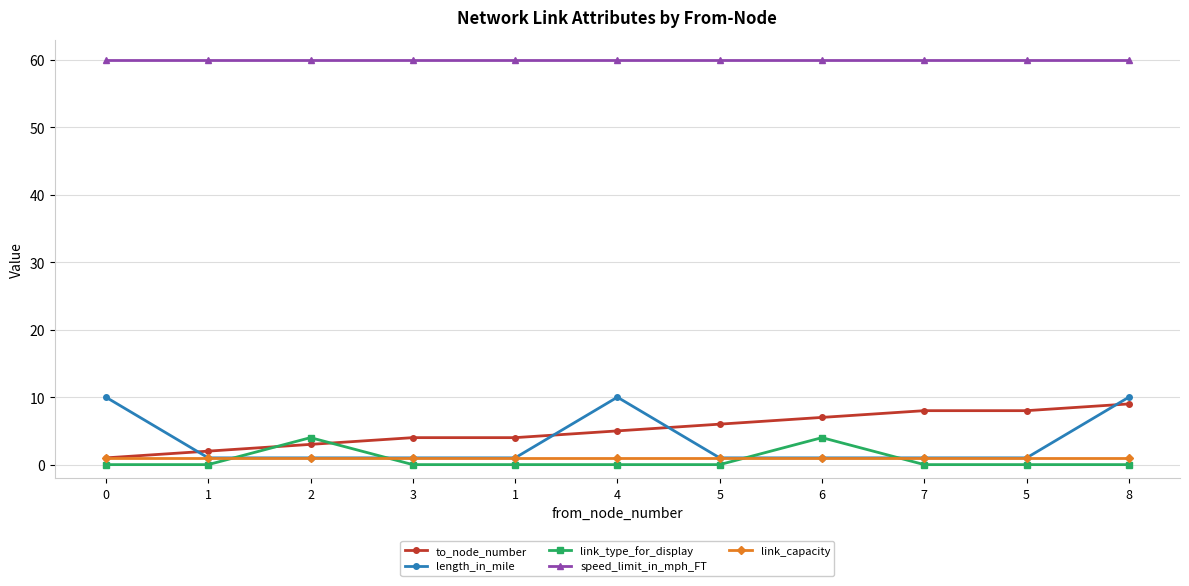

What is the difference between the maximum and second lowest values in the length_in_mile series?

9